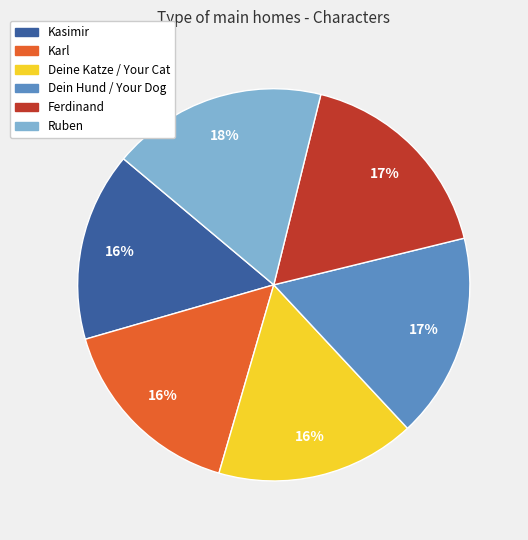

Between Ferdinand and Karl, which is larger?

Ferdinand